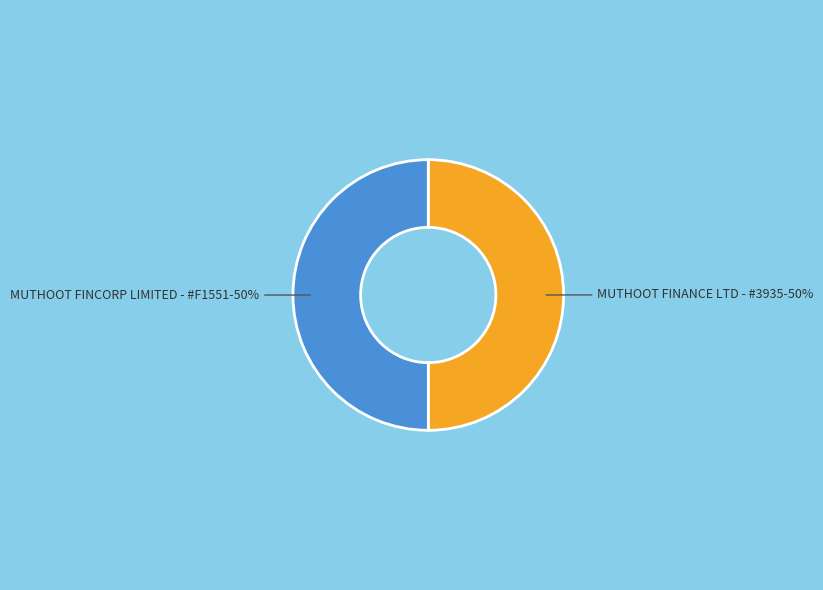

To the nearest percent, what is the average slice percentage?

50%